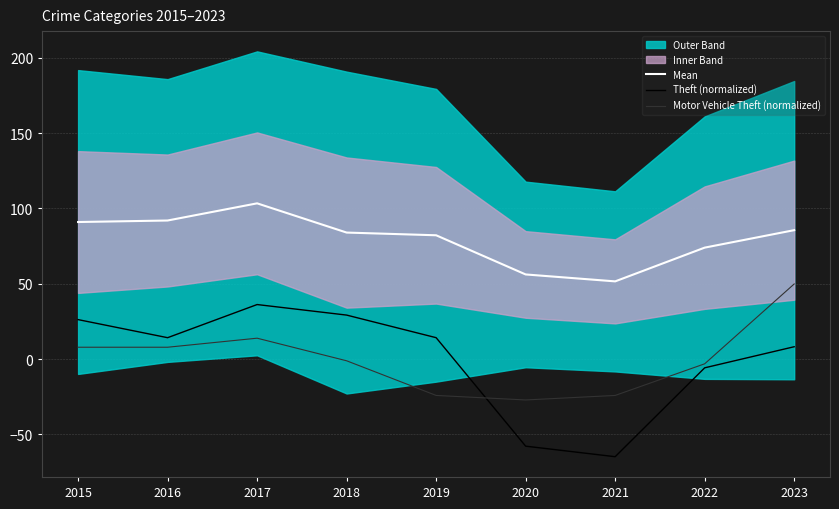

Which series changed the most between 2016 and 2022?

Theft (normalized)